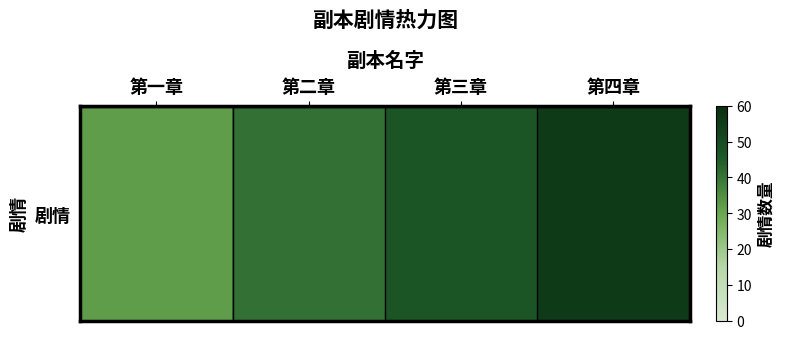

Rank the categories by value from highest to lowest.

第四章, 第三章, 第二章, 第一章